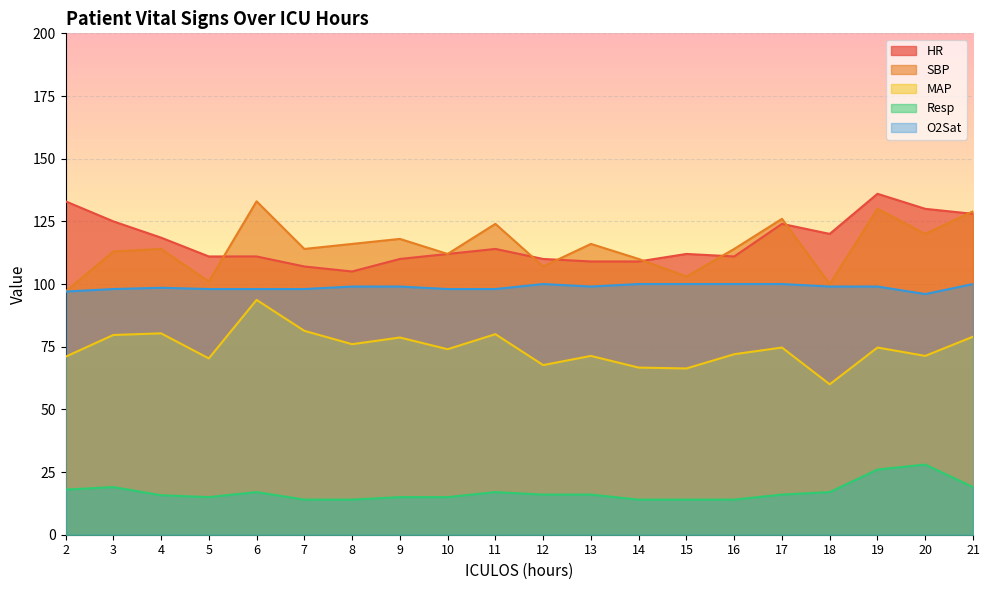

How many interior local peaks does the Resp series have?

4